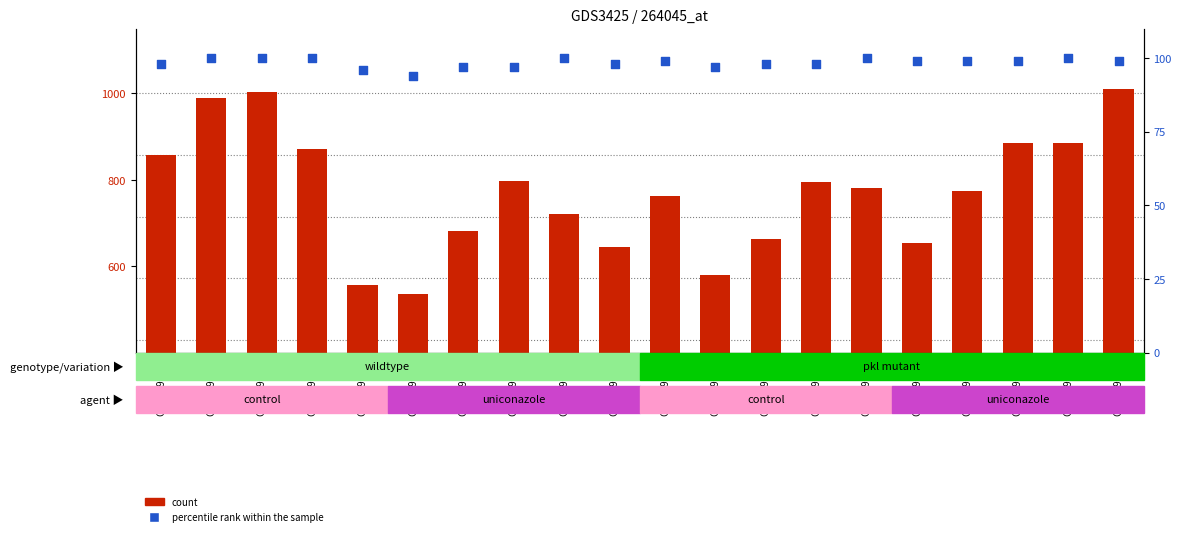

What is the total value across all series at GSM299340?

1109